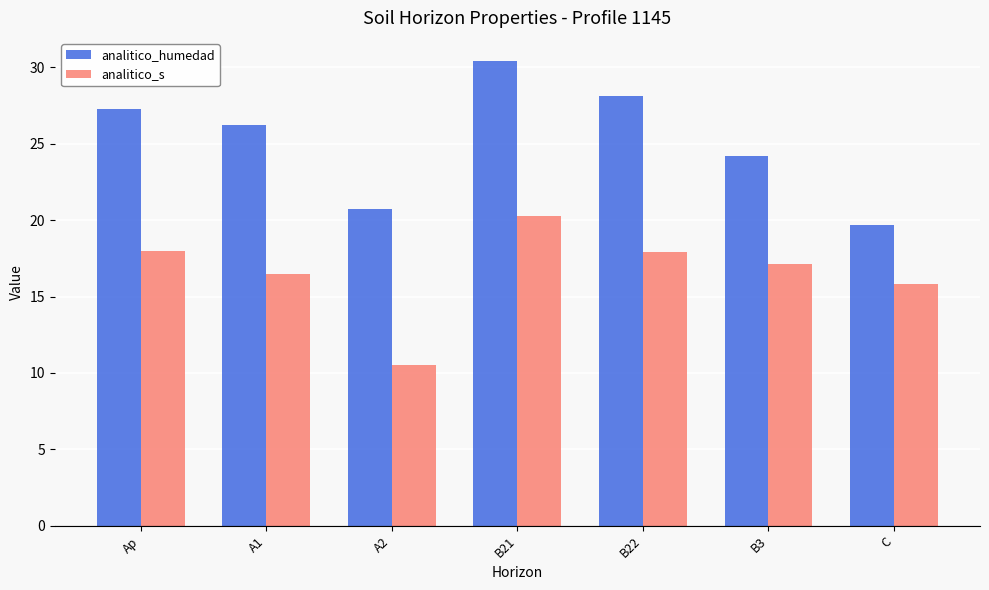

At which label is analitico_humedad closest to 25?

B3